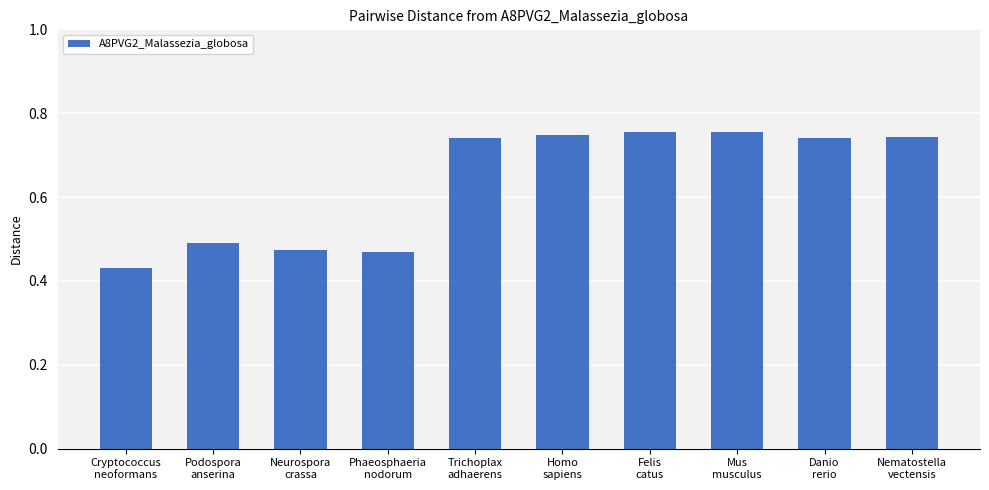

What is the average value?

0.6